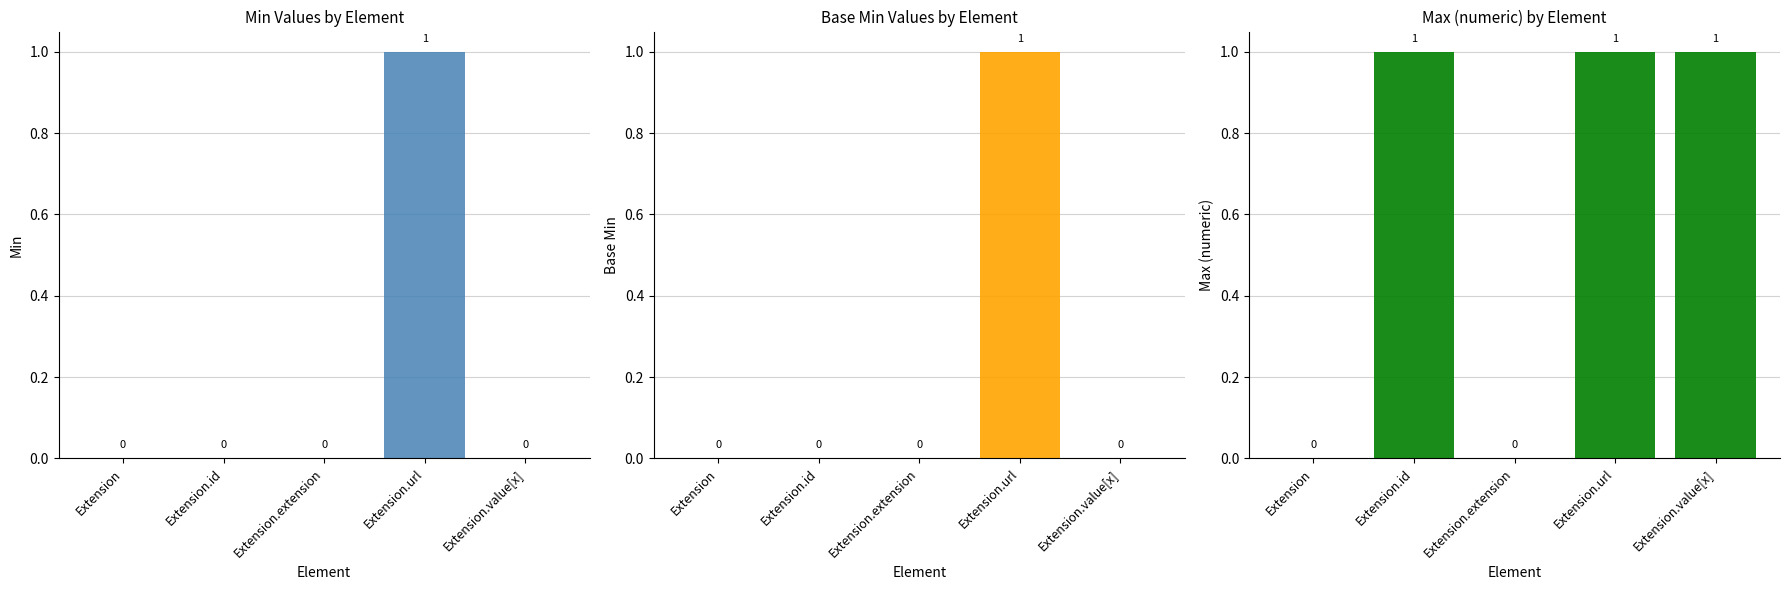

Reading left to right, list all the values displayed in this chart.

Min: Extension=0	Extension.id=0	Extension.extension=0	Extension.url=1	Extension.value[x]=0
Base Min: Extension=0	Extension.id=0	Extension.extension=0	Extension.url=1	Extension.value[x]=0
Max (numeric): Extension=0	Extension.id=1	Extension.extension=0	Extension.url=1	Extension.value[x]=1